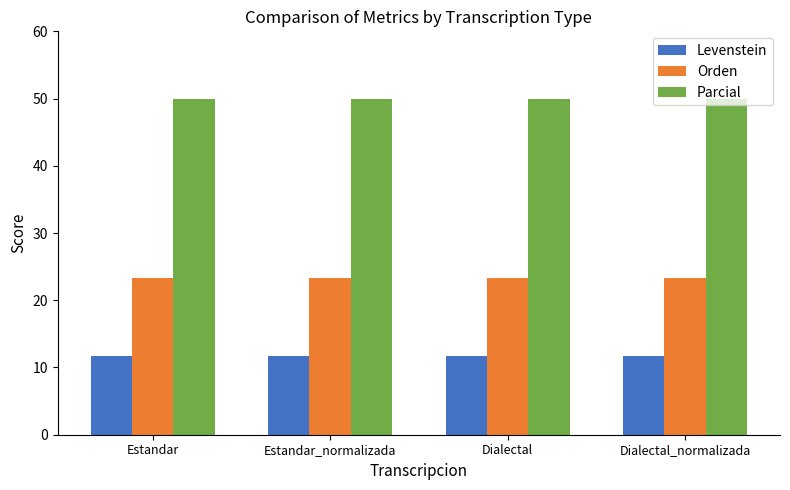

List the series in order of their peak value, highest first.

Parcial, Orden, Levenstein